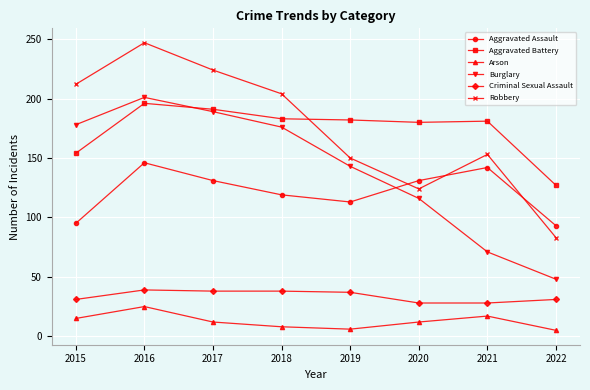

The Aggravated Assault series shows 95 at 2015. True or false?

True